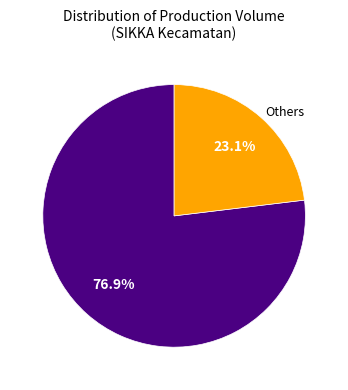

Does any single category account for the majority?

Yes